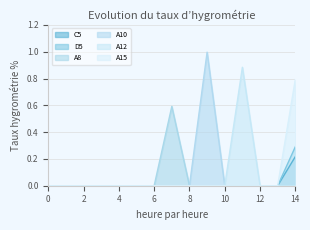

Does the chart have visible grid lines?

Yes